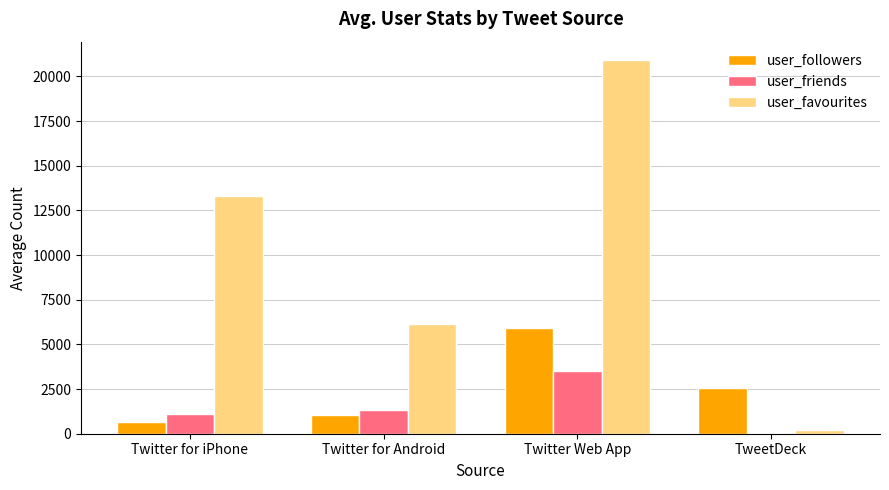

What is the maximum value for user_friends?

3538.3